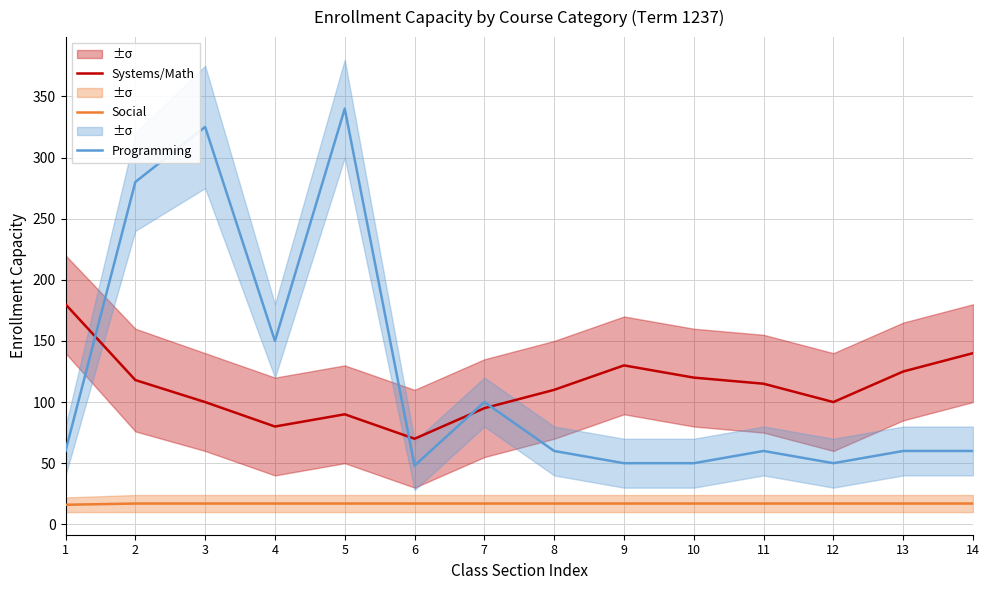

True or false: Systems/Math and Social cross at least once.

False